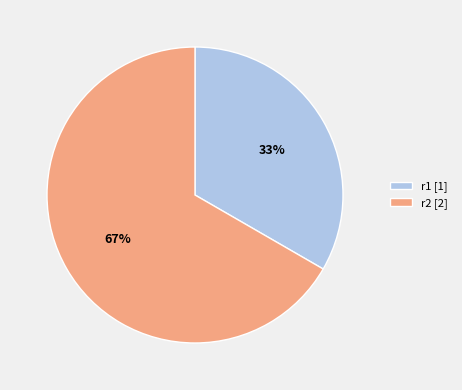

How many segments does this pie chart have?

2